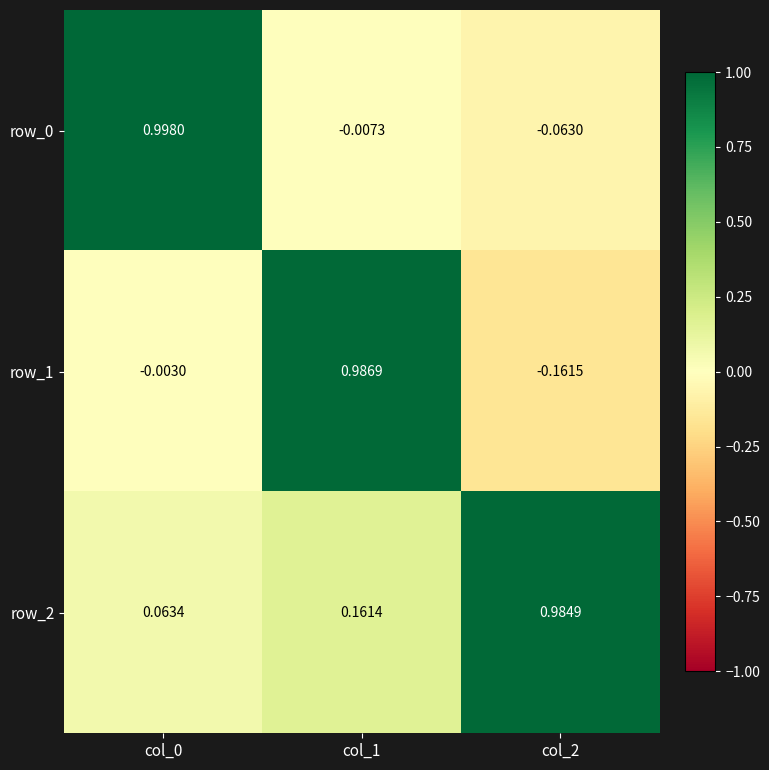

What is the total value across all series at col_2?

0.8